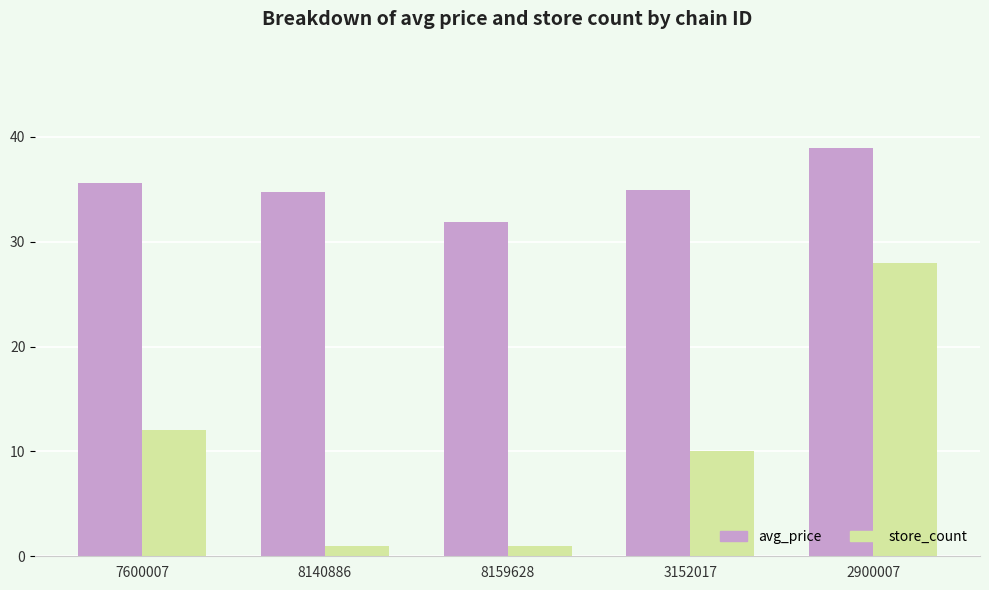

True or false: avg_price has a value of 10.3 at 2900007.

False